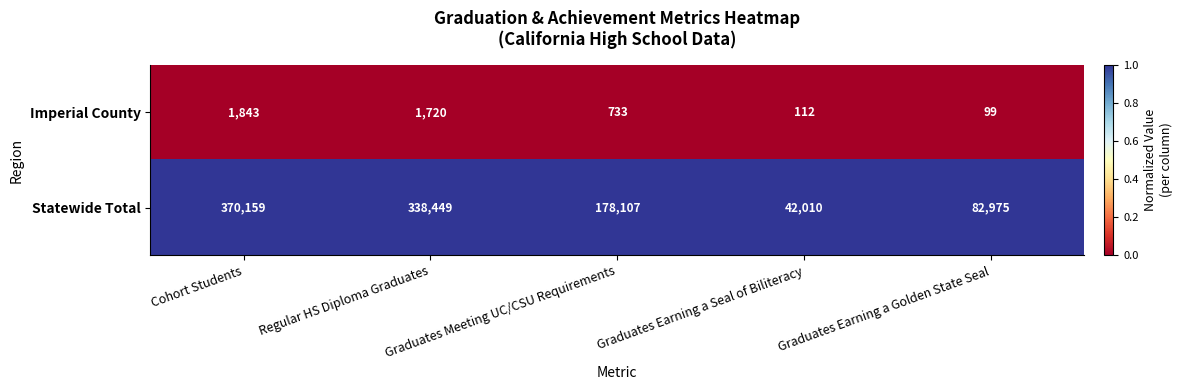

At Graduates Earning a Golden State Seal, list the series in order from largest to smallest.

Statewide Total, Imperial County